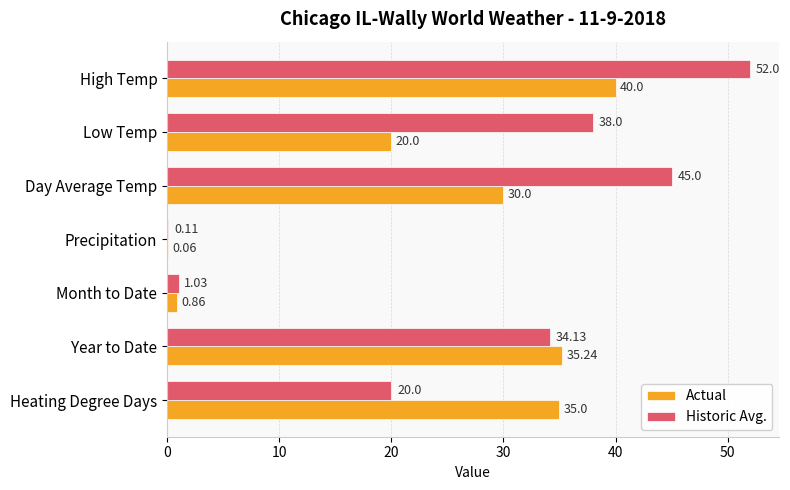

What is the sum of the Historic Avg. values at Year to Date and Low Temp?

72.1